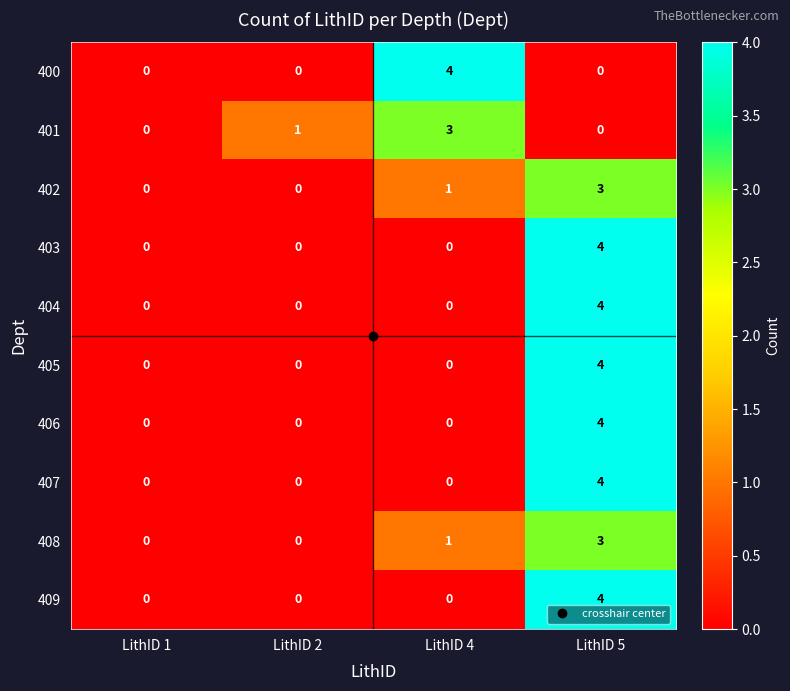

At which category is the sum across all series the highest?

LithID 5